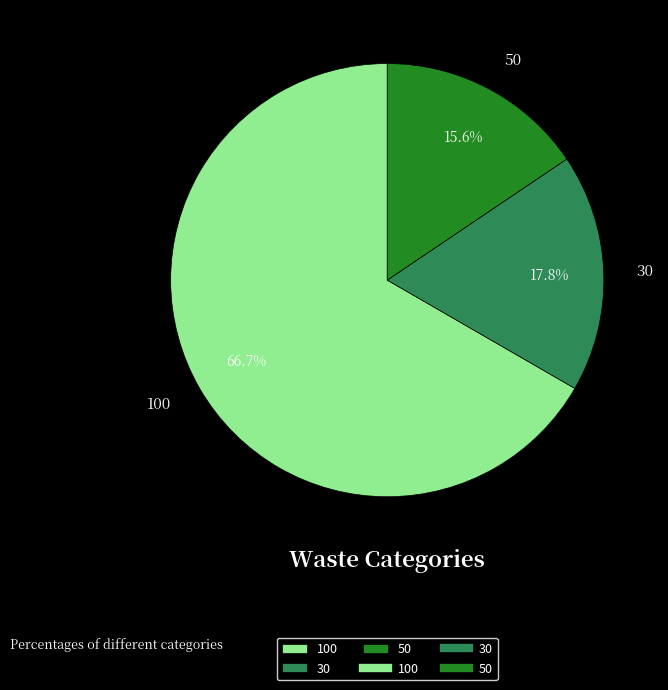

True or false: 100 accounts for 67% of the total.

True